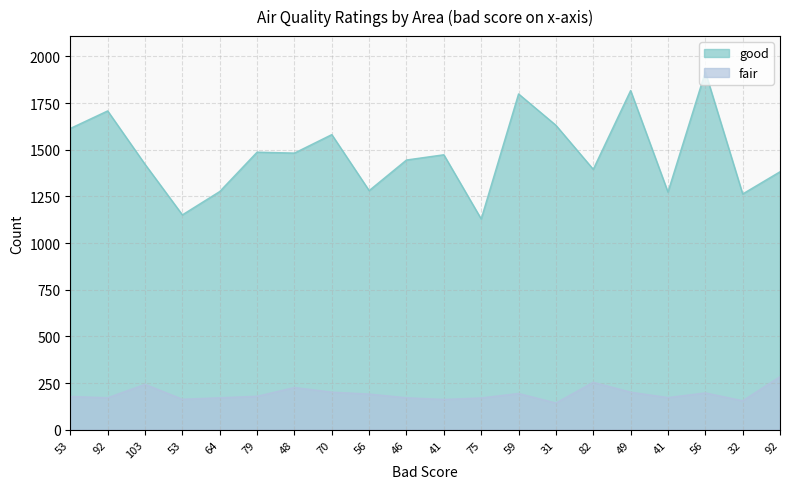

Reading right to left, what are all the values shown in this chart?

good: 92=1382	32=1263	56=1917	41=1273	49=1817	82=1395	31=1631	59=1799	75=1129	41=1473	46=1445	56=1281	70=1581	48=1482	79=1487	64=1276	53=1151	103=1422	92=1708	53=1614
fair: 92=284	32=155	56=197	41=172	49=201	82=254	31=143	59=194	75=170	41=162	46=171	56=191	70=201	48=226	79=179	64=171	53=163	103=243	92=171	53=178